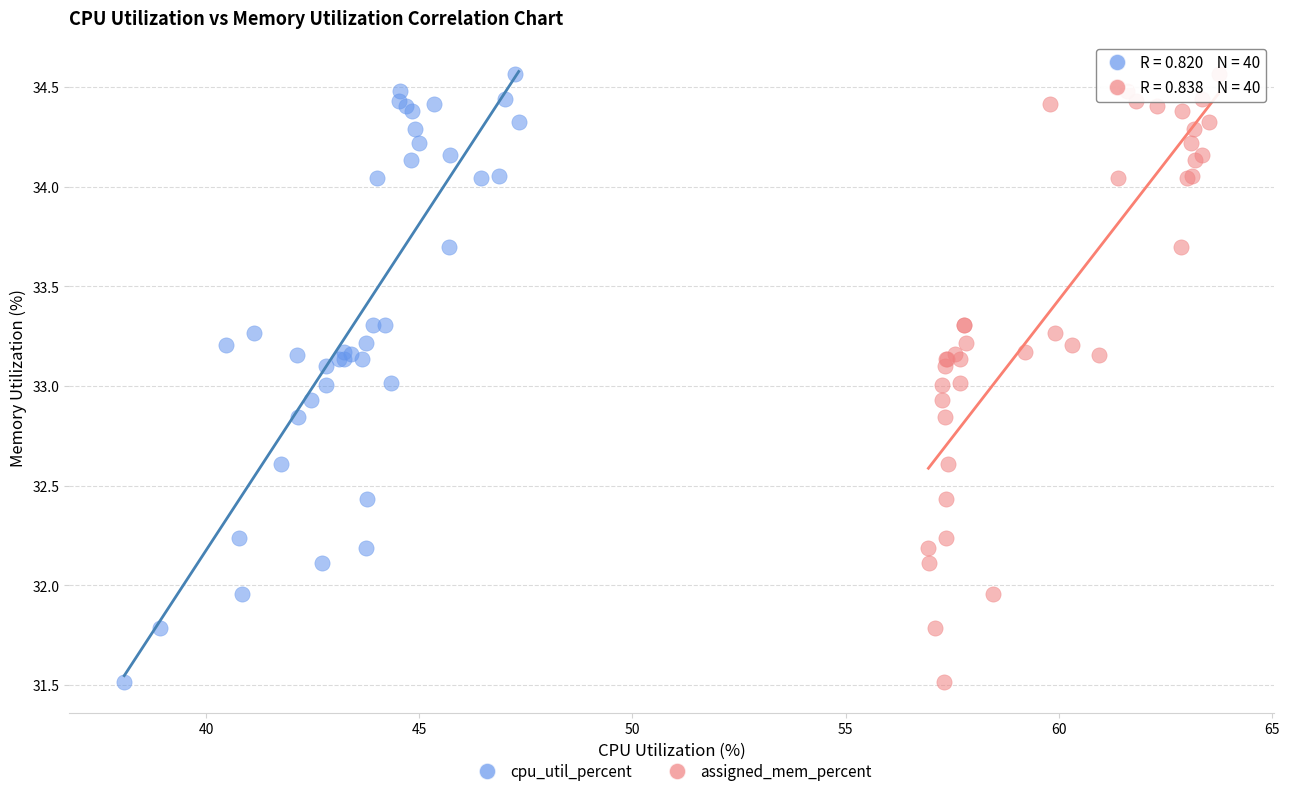

What are all the series names shown in the legend?

cpu_util_percent, assigned_mem_percent